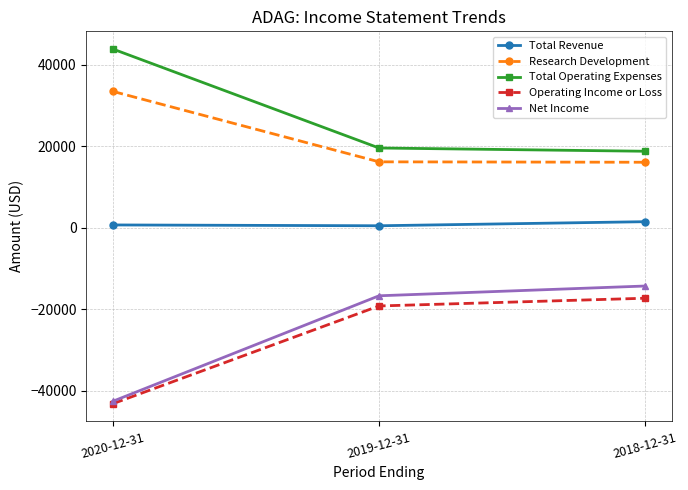

Which series has the largest total across all categories?

Total Operating Expenses